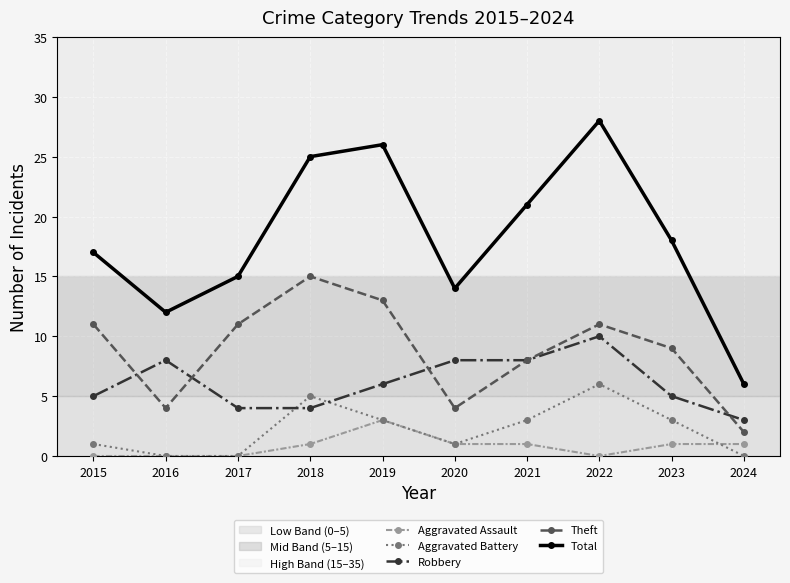

How many series are shown in this chart?

5